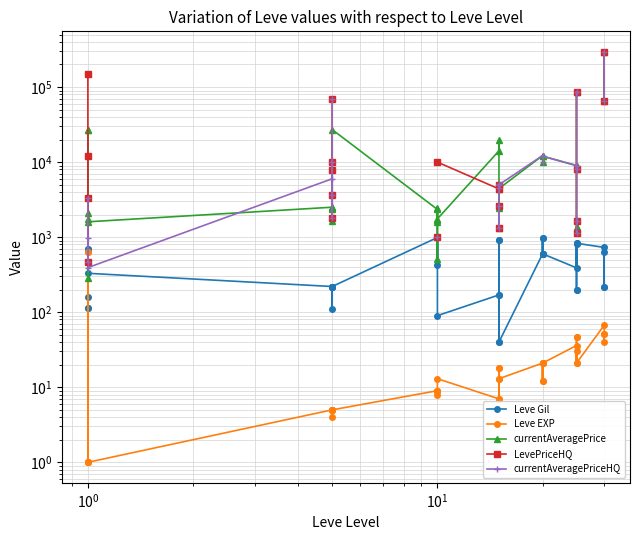

Is it true that LevePriceHQ equals 575.9 at 9?

False